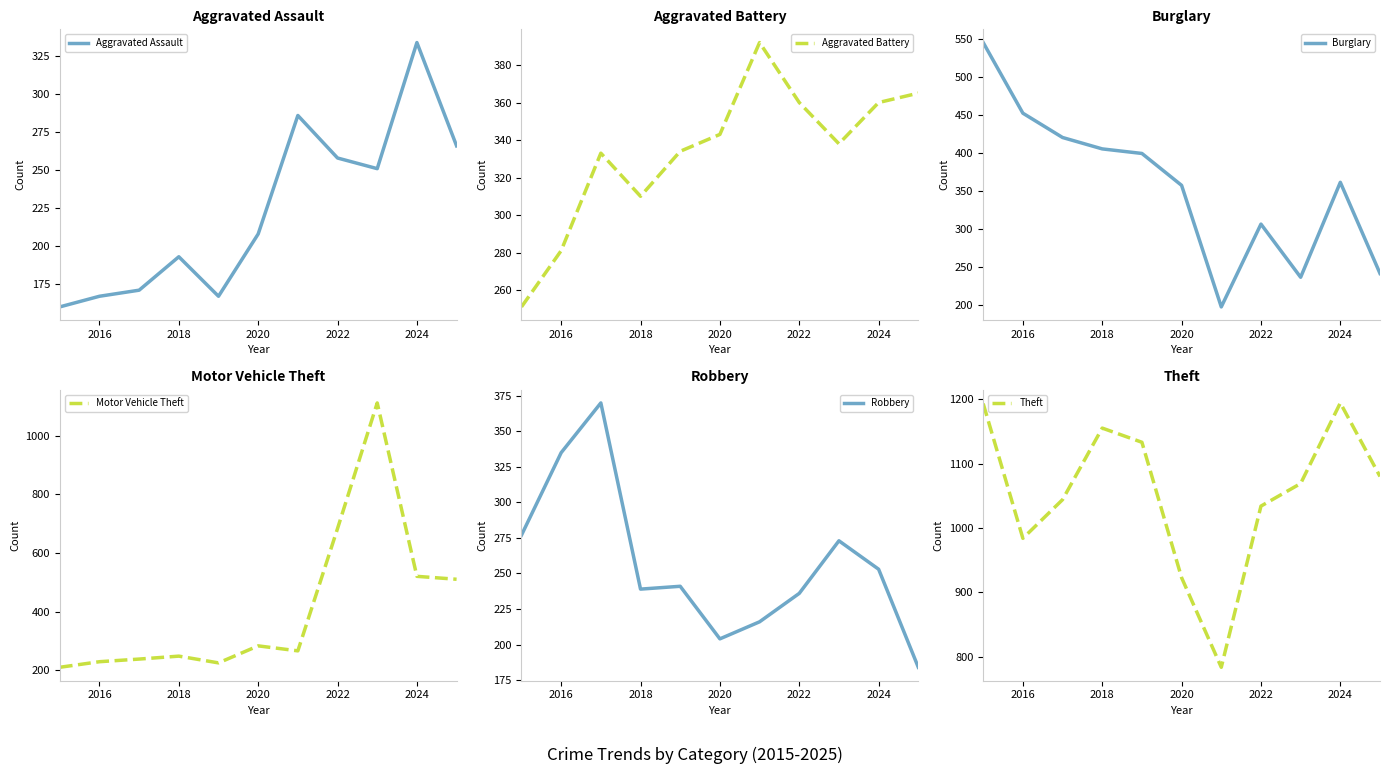

List the series in order of their peak value, highest first.

Theft, Motor Vehicle Theft, Burglary, Aggravated Battery, Robbery, Aggravated Assault